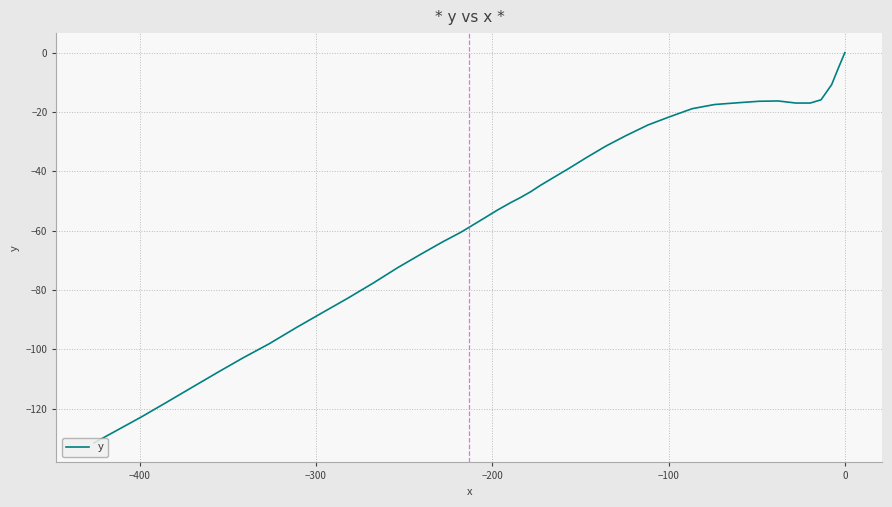

How many values exceed -46?

19